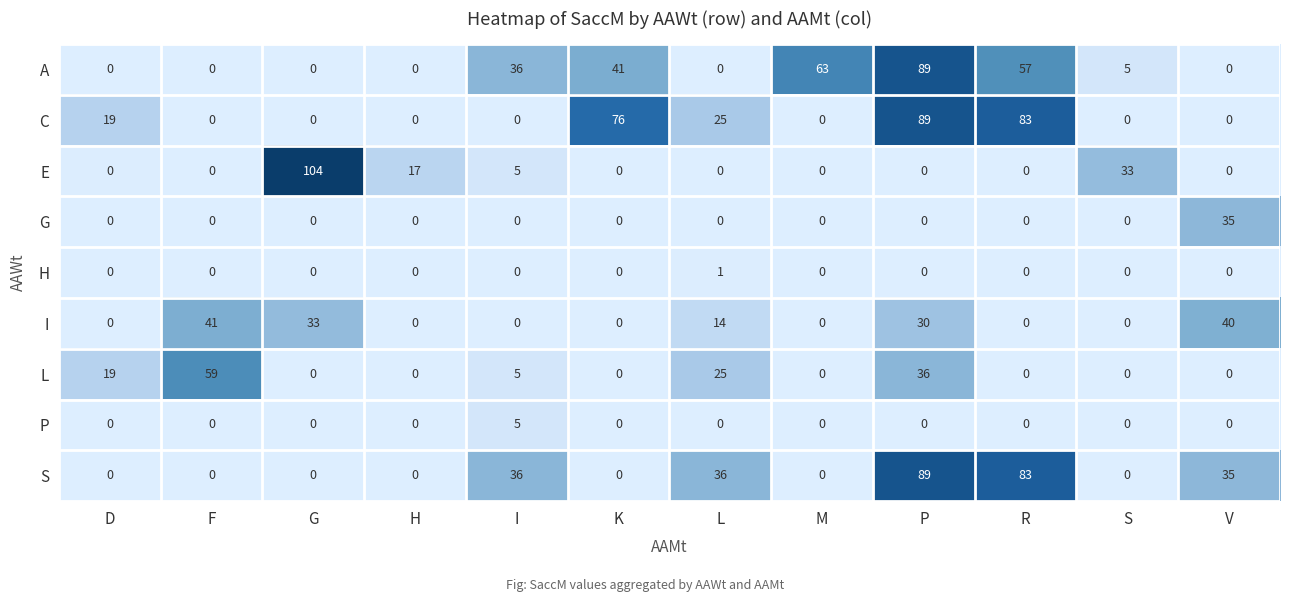

How many series are shown in this chart?

9